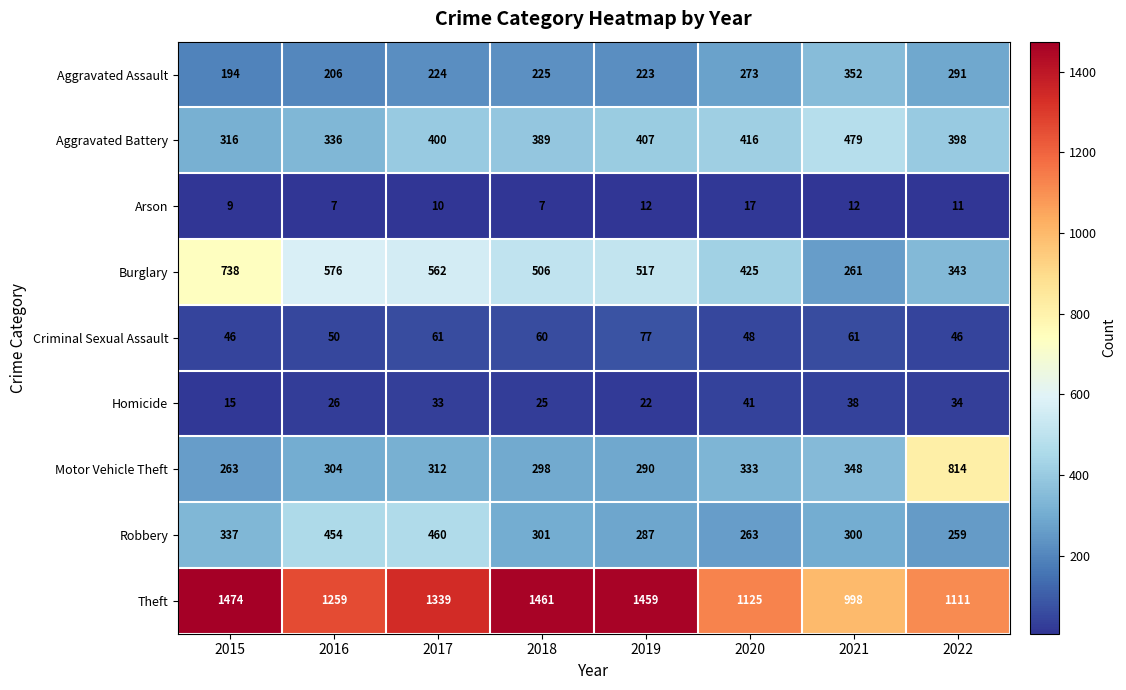

Which series has the largest total across all categories?

Theft